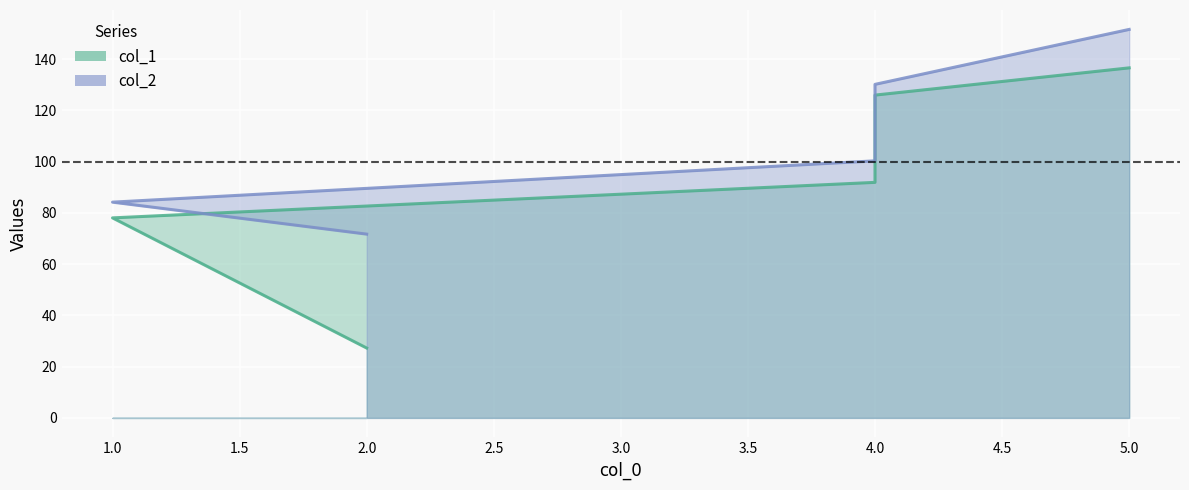

At how many categories does at least one series exceed 48?

5